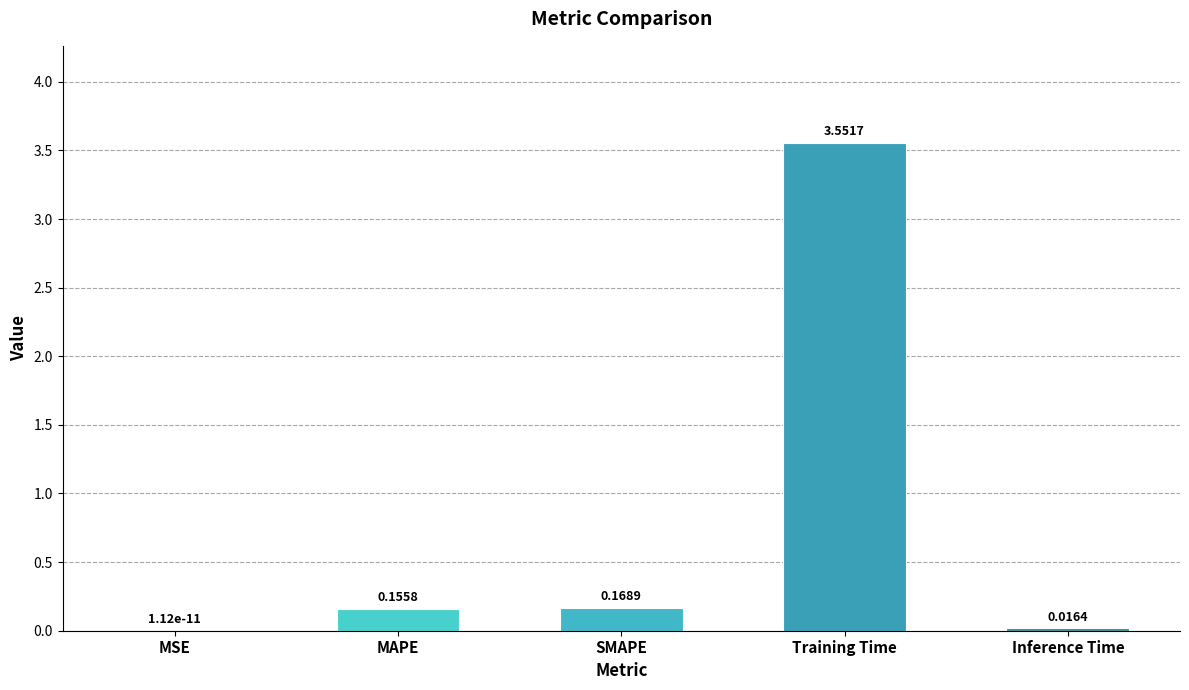

Which category has the highest value across all series?

Training Time